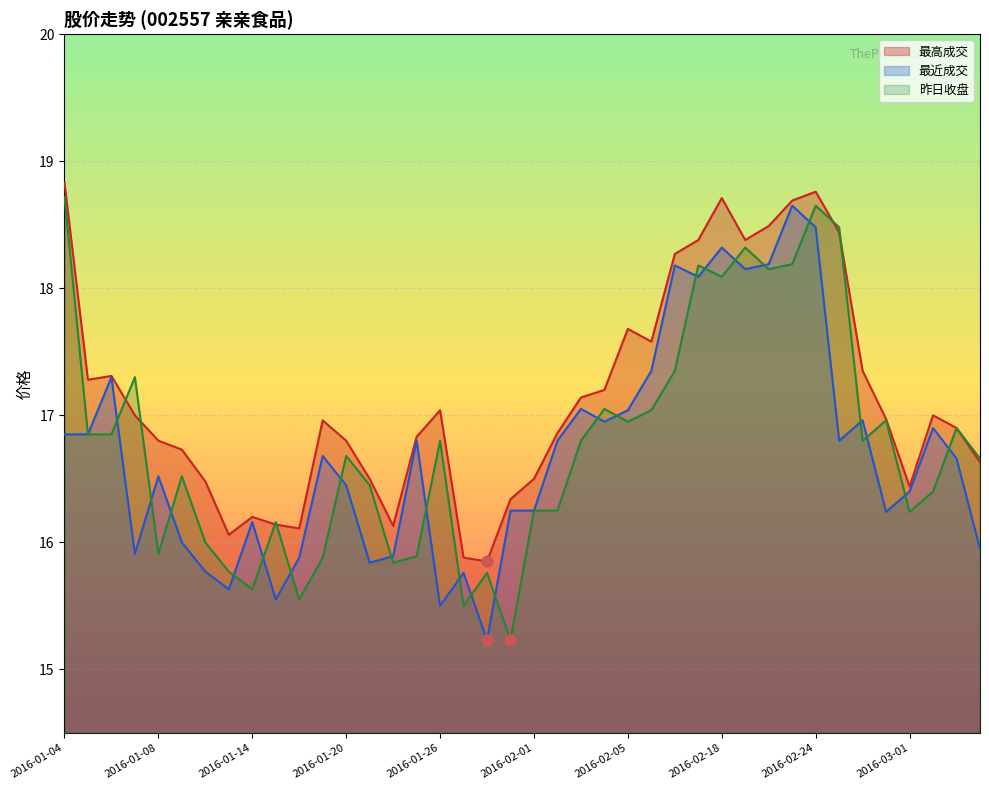

What are all the series names shown in the legend?

最高成交, 最近成交, 昨日收盘